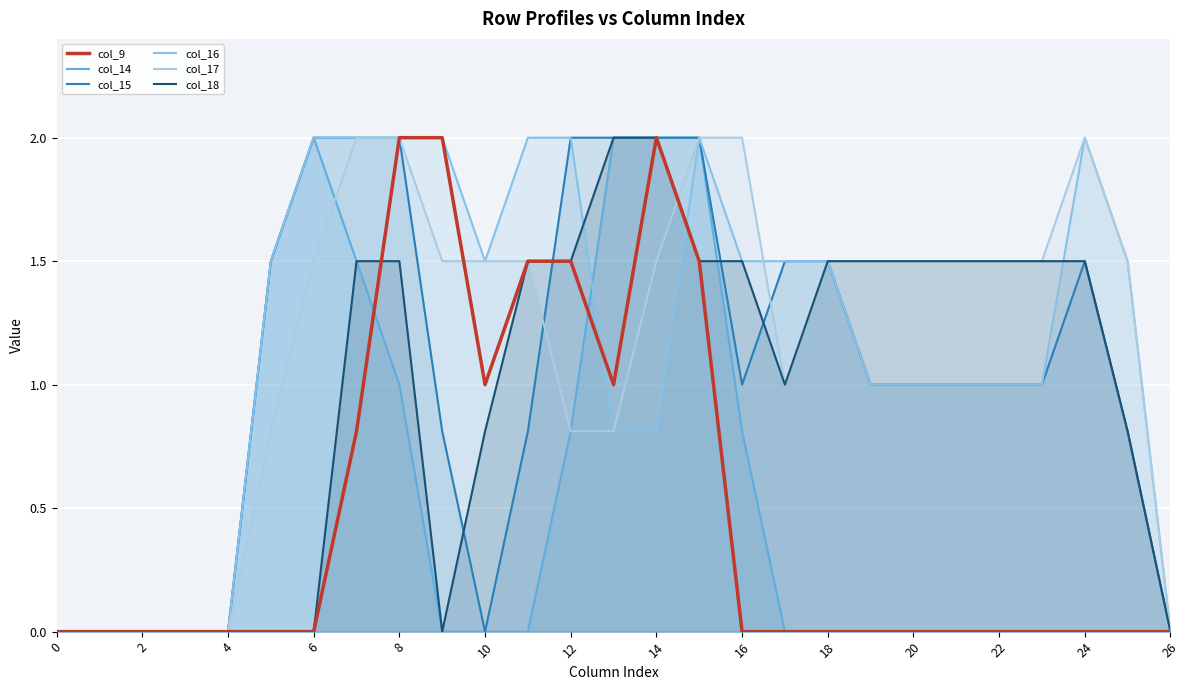

At how many categories does at least one series exceed 1?

21